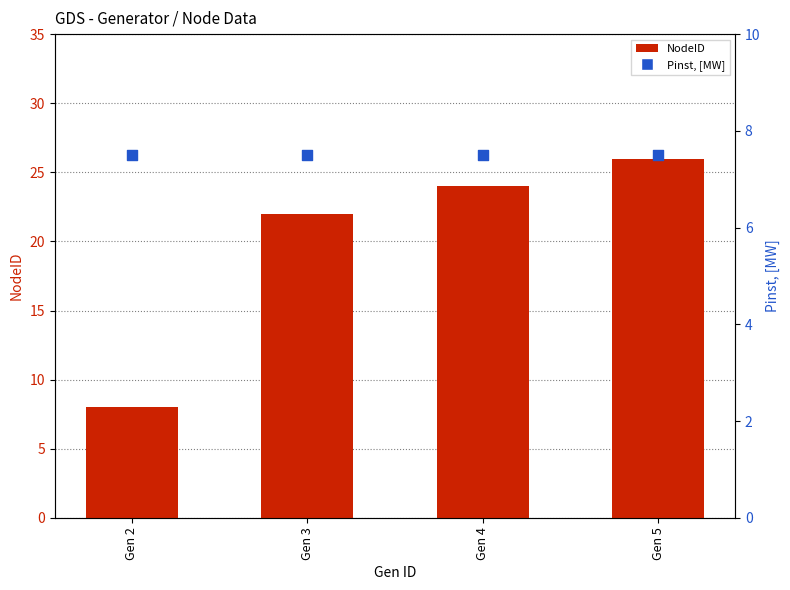

Which series has the largest total across all categories?

NodeID